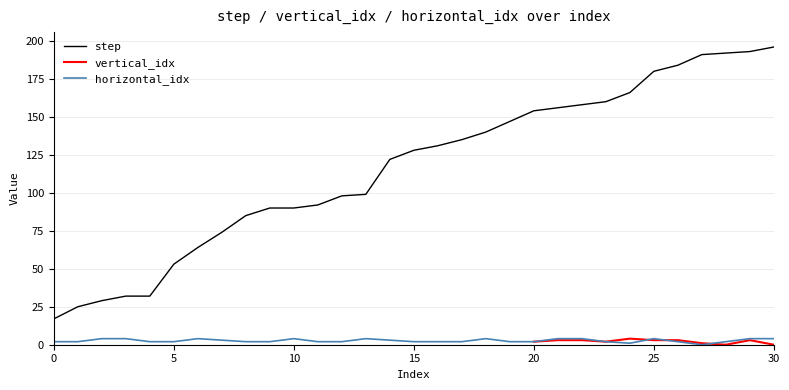

What is the difference between the highest and lowest values at 22?

154